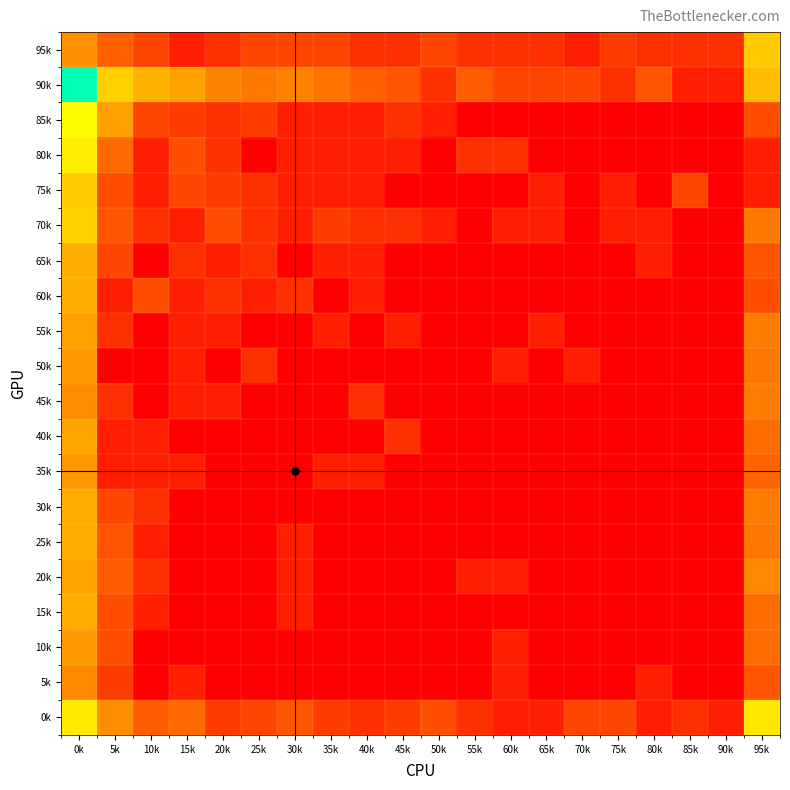

At 60k, list the series in order from smallest to largest.

85k, 75k, 65k, 60k, 55k, 45k, 40k, 35k, 30k, 25k, 15k, 70k, 50k, 20k, 10k, 5k, 0k, 95k, 80k, 90k